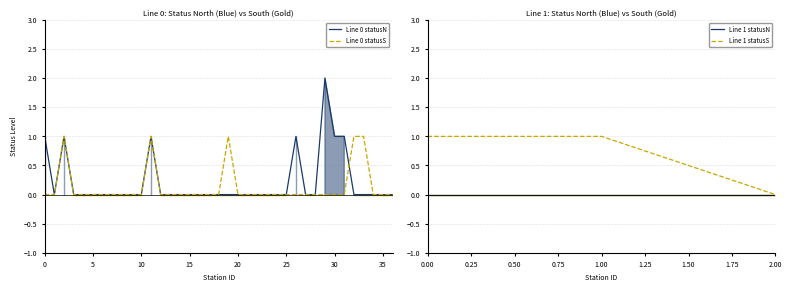

The Line 0 - statusS M count series shows 0 at 8. True or false?

True